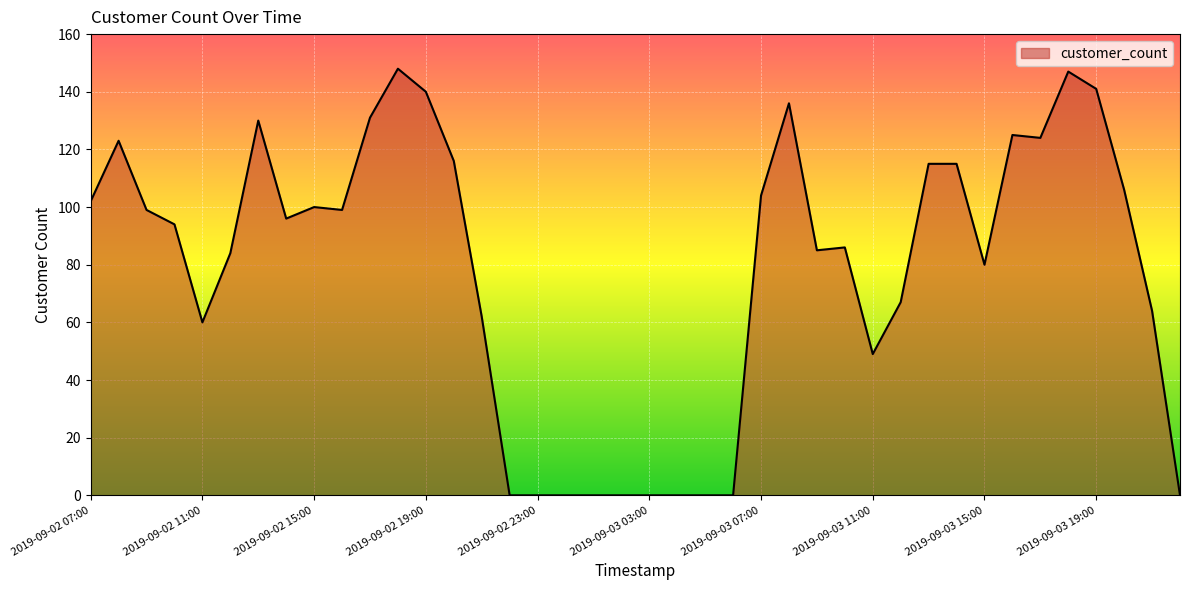

How many lines are shown in the chart?

1